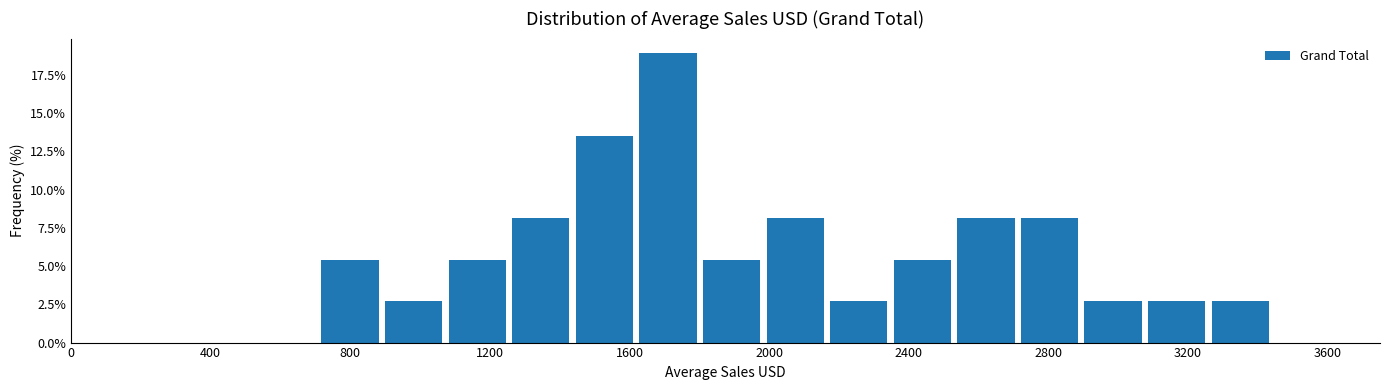

Read against the x-axis, roughly where is the centre of the tallest bar?

1700